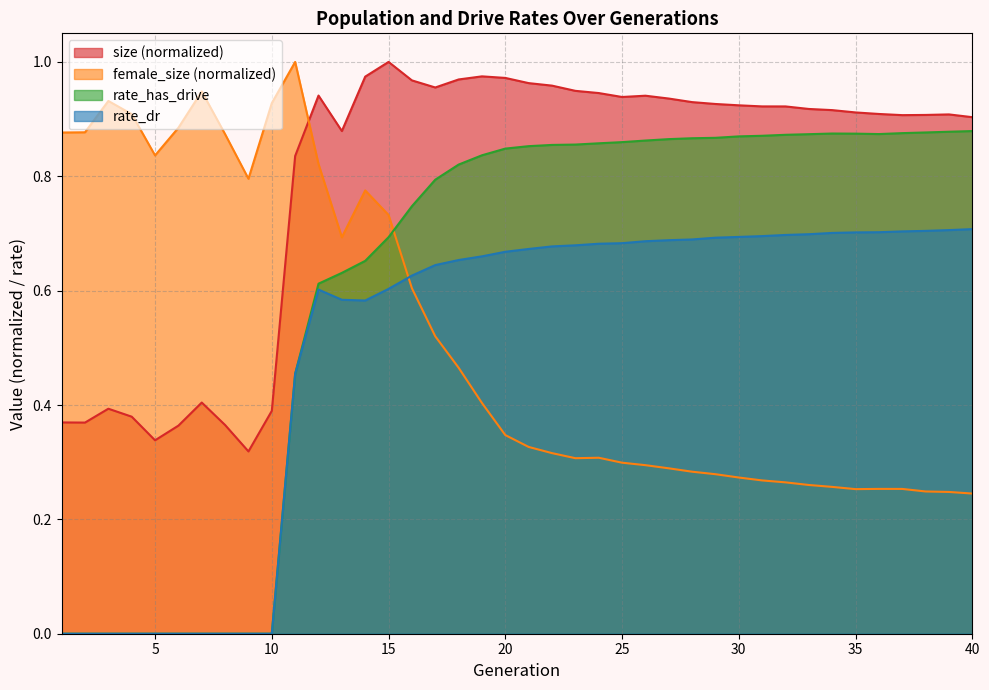

Reading left to right, transcribe all the data shown in this chart.

size: 1=0.4	2=0.4	3=0.4	4=0.4	5=0.3	6=0.4	7=0.4	8=0.4	9=0.3	10=0.4	11=0.8	12=0.9	13=0.9	14=1.0	15=1.0	16=1.0	17=1.0	18=1.0	19=1.0	20=1.0	21=1.0	22=1.0	23=0.9	24=0.9	25=0.9	26=0.9	27=0.9	28=0.9	29=0.9	30=0.9	31=0.9	32=0.9	33=0.9	34=0.9	35=0.9	36=0.9	37=0.9	38=0.9	39=0.9	40=0.9
female_size: 1=0.9	2=0.9	3=0.9	4=0.9	5=0.8	6=0.9	7=0.9	8=0.9	9=0.8	10=0.9	11=1.0	12=0.8	13=0.7	14=0.8	15=0.7	16=0.6	17=0.5	18=0.5	19=0.4	20=0.3	21=0.3	22=0.3	23=0.3	24=0.3	25=0.3	26=0.3	27=0.3	28=0.3	29=0.3	30=0.3	31=0.3	32=0.3	33=0.3	34=0.3	35=0.3	36=0.3	37=0.3	38=0.2	39=0.2	40=0.2
rate_dr: 1=0.0	2=0.0	3=0.0	4=0.0	5=0.0	6=0.0	7=0.0	8=0.0	9=0.0	10=0.0	11=0.5	12=0.6	13=0.6	14=0.6	15=0.6	16=0.6	17=0.6	18=0.7	19=0.7	20=0.7	21=0.7	22=0.7	23=0.7	24=0.7	25=0.7	26=0.7	27=0.7	28=0.7	29=0.7	30=0.7	31=0.7	32=0.7	33=0.7	34=0.7	35=0.7	36=0.7	37=0.7	38=0.7	39=0.7	40=0.7
rate_has_drive: 1=0.0	2=0.0	3=0.0	4=0.0	5=0.0	6=0.0	7=0.0	8=0.0	9=0.0	10=0.0	11=0.5	12=0.6	13=0.6	14=0.7	15=0.7	16=0.7	17=0.8	18=0.8	19=0.8	20=0.8	21=0.9	22=0.9	23=0.9	24=0.9	25=0.9	26=0.9	27=0.9	28=0.9	29=0.9	30=0.9	31=0.9	32=0.9	33=0.9	34=0.9	35=0.9	36=0.9	37=0.9	38=0.9	39=0.9	40=0.9